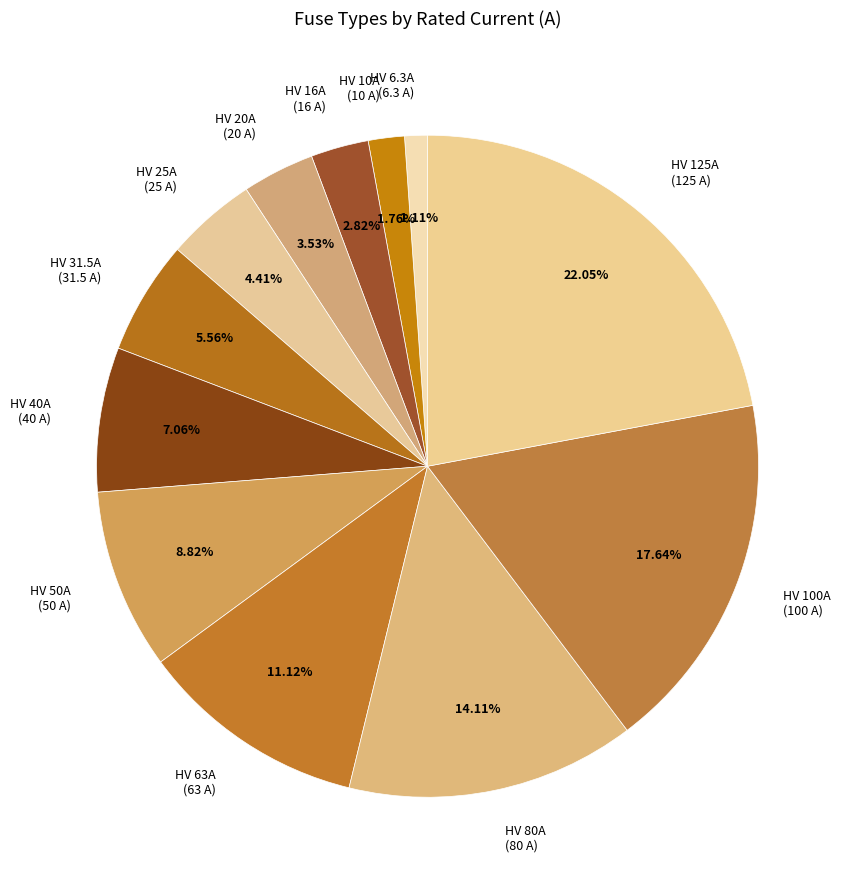

Combined, do HV 20A and HV 100A account for over 50%?

No